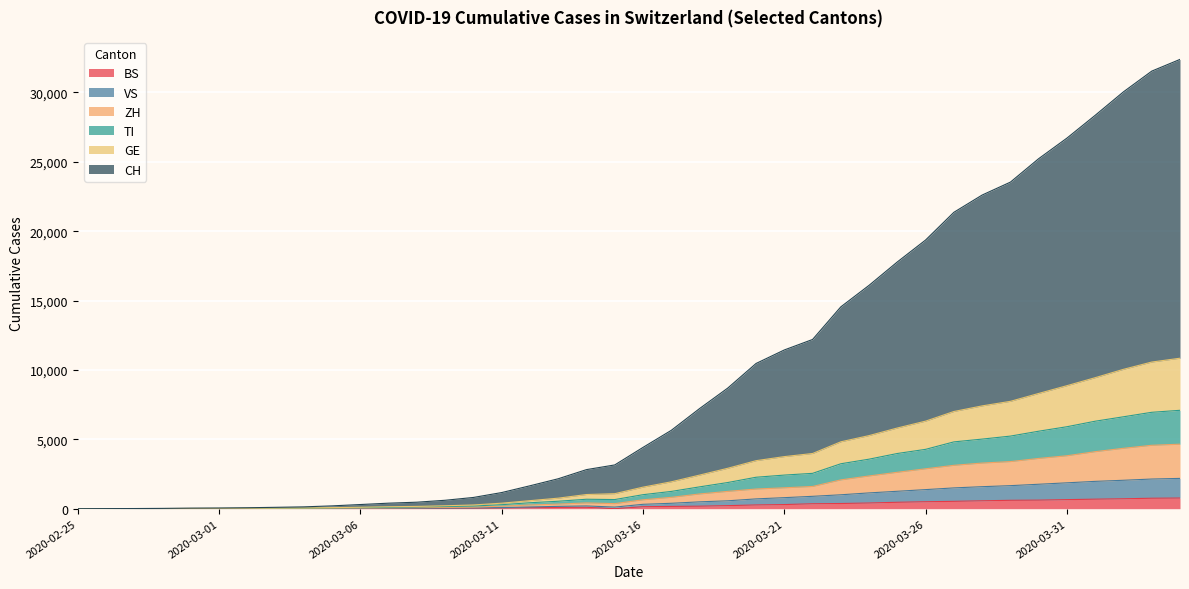

Read the TI value at 2020-02-27.

4